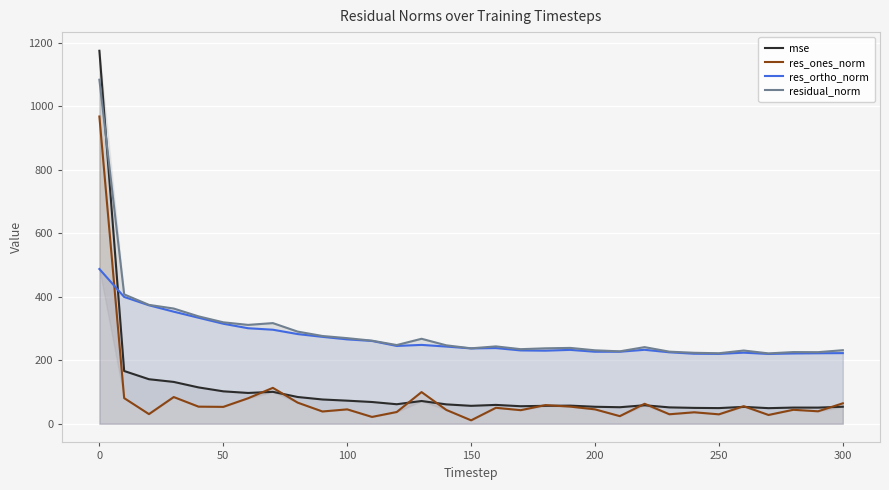

The res_ortho_norm series shows 156.7 at 200. True or false?

False